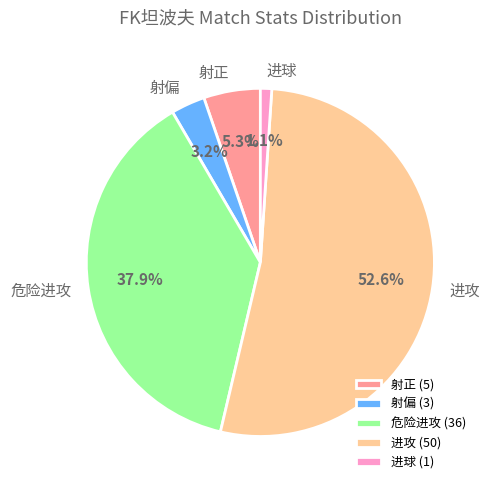

Which has a higher value, 射偏 or 进球?

射偏